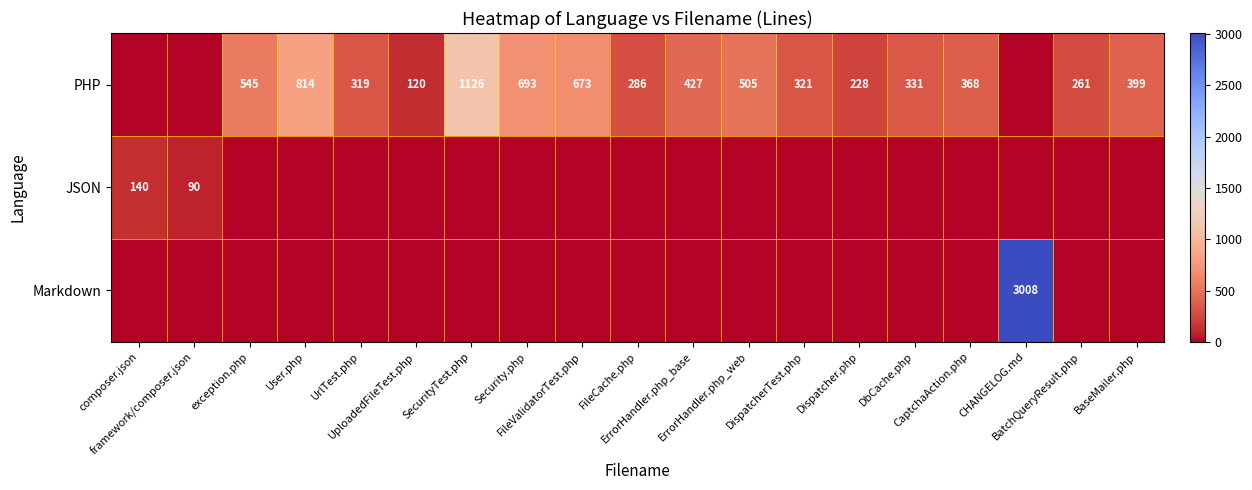

List the labels in order of Markdown value, largest first.

CHANGELOG.md, composer.json, framework/composer.json, exception.php, User.php, UrlTest.php, UploadedFileTest.php, SecurityTest.php, Security.php, FileValidatorTest.php, FileCache.php, ErrorHandler.php_base, ErrorHandler.php_web, DispatcherTest.php, Dispatcher.php, DbCache.php, CaptchaAction.php, BatchQueryResult.php, BaseMailer.php